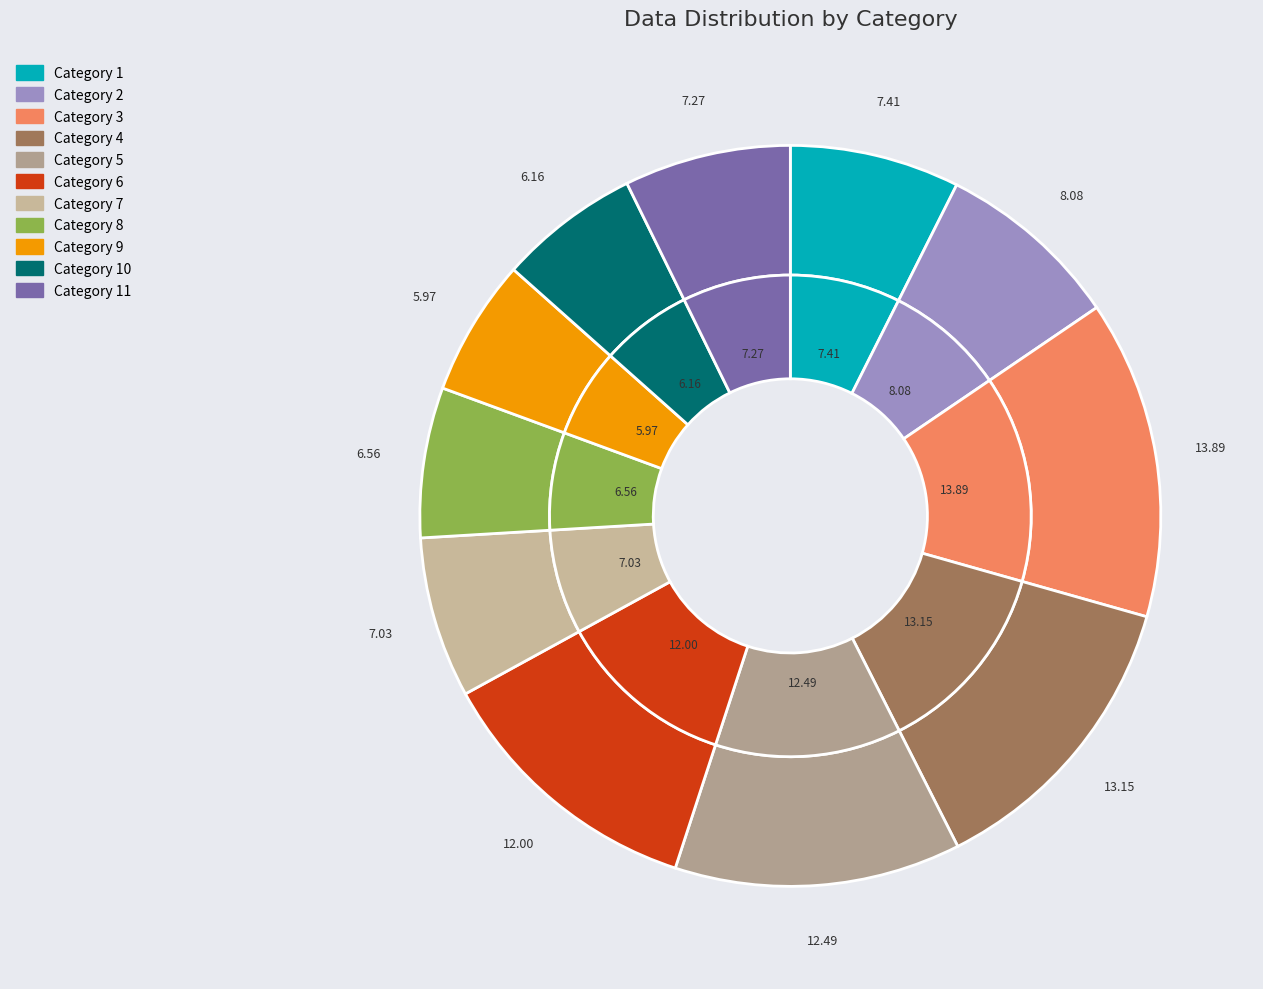

The 11 slice represents 1% of the pie. True or false?

False